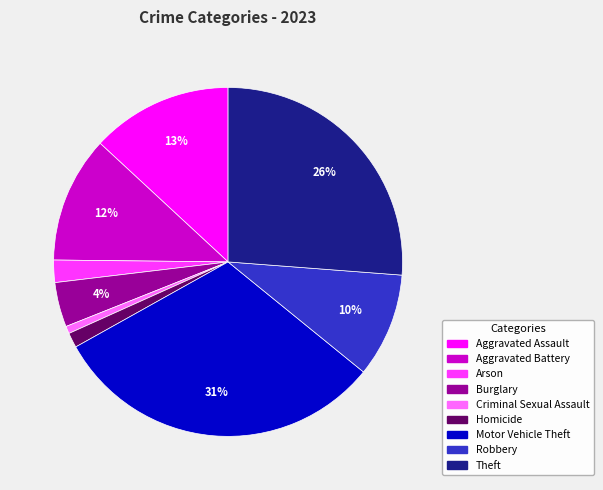

Is it true that Robbery is 10% of the pie?

True